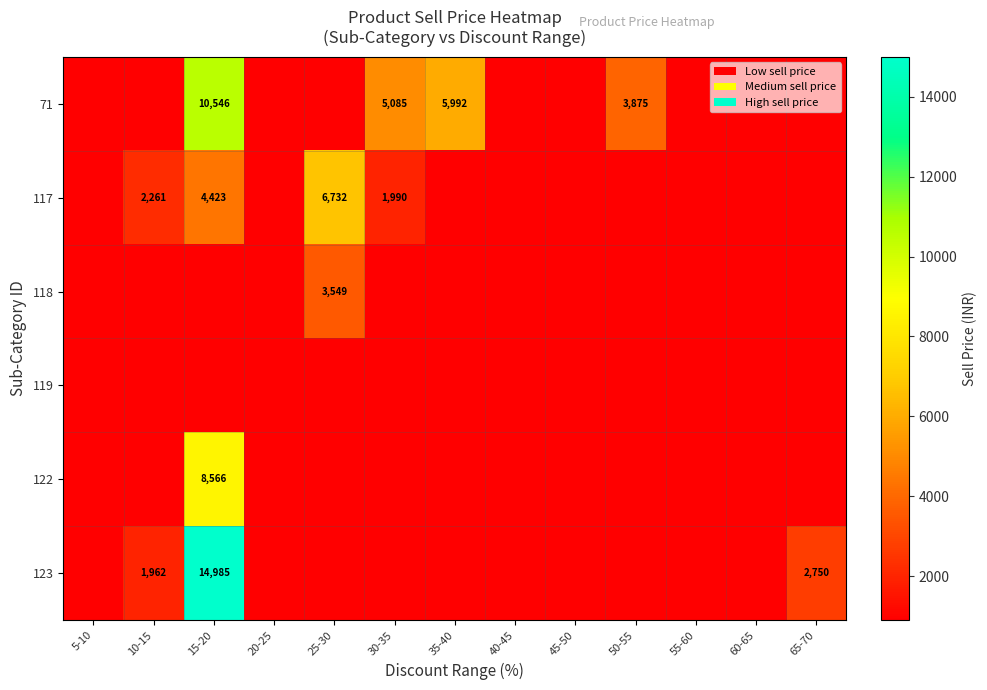

Is it true that 71 equals 1684 at 35-40?

False